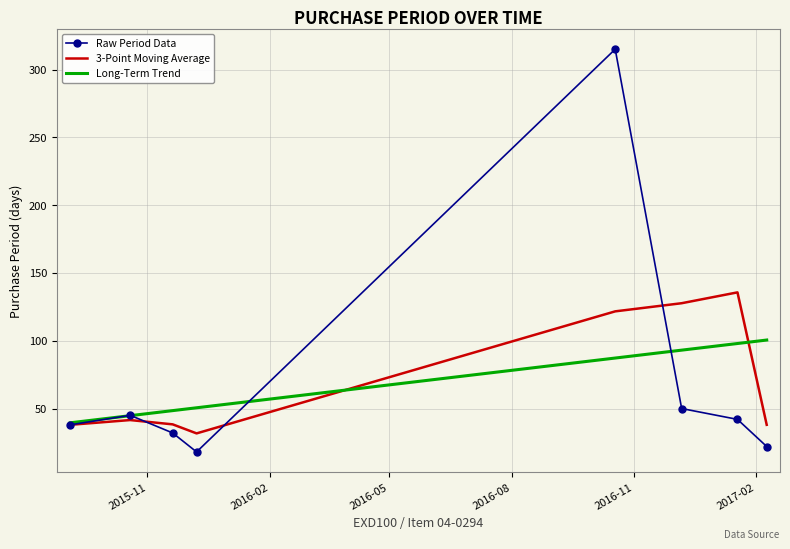

Rank the series by their maximum value, from highest to lowest.

Raw Period Data, 3-Point Moving Average, Long-Term Trend